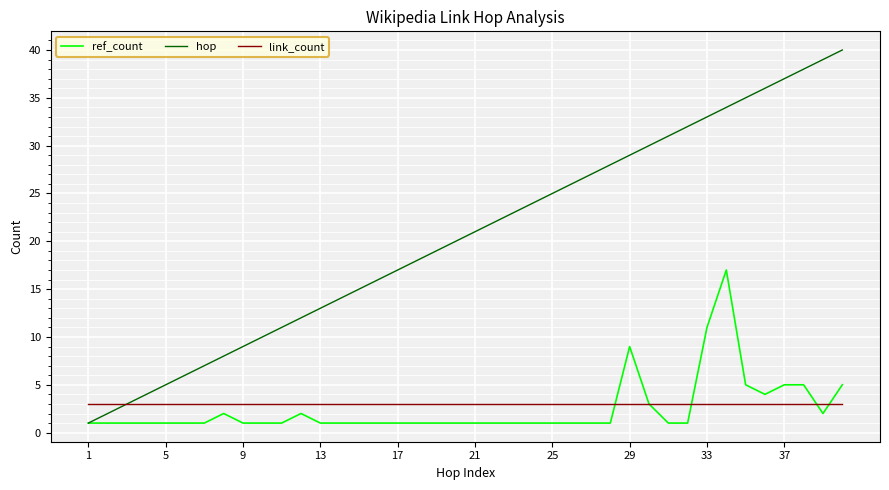

Which series has the largest total across all categories?

hop